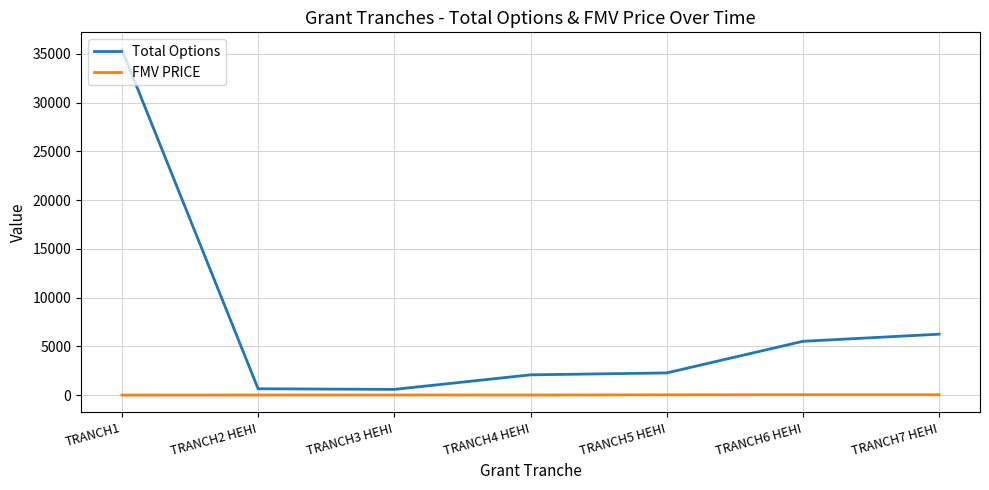

Which series has the widest spread of values?

Total Options